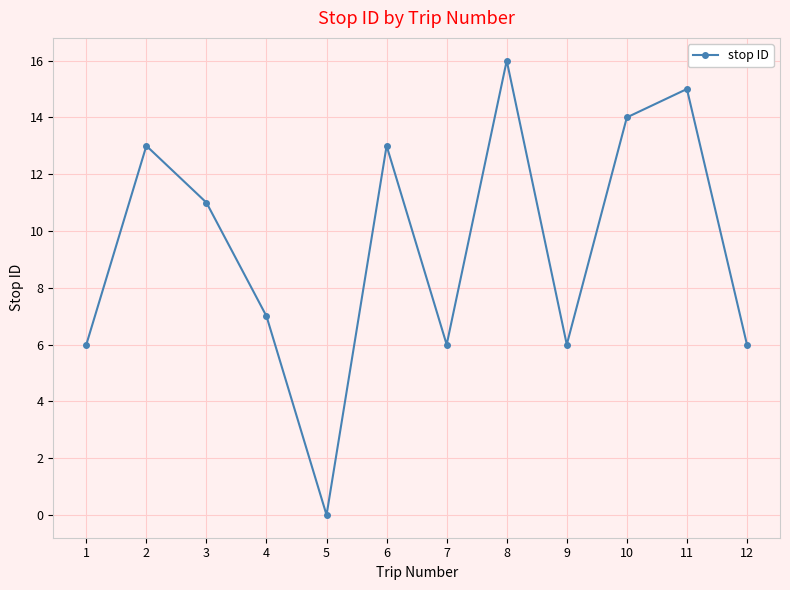

Between 5 and 1, which is larger?

1